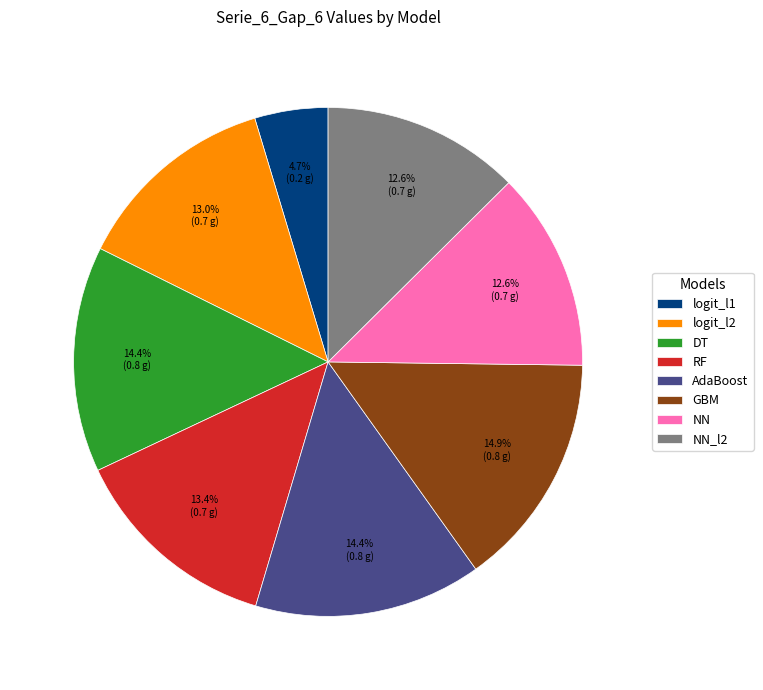

What percentage is the AdaBoost slice, to the nearest percent?

14%